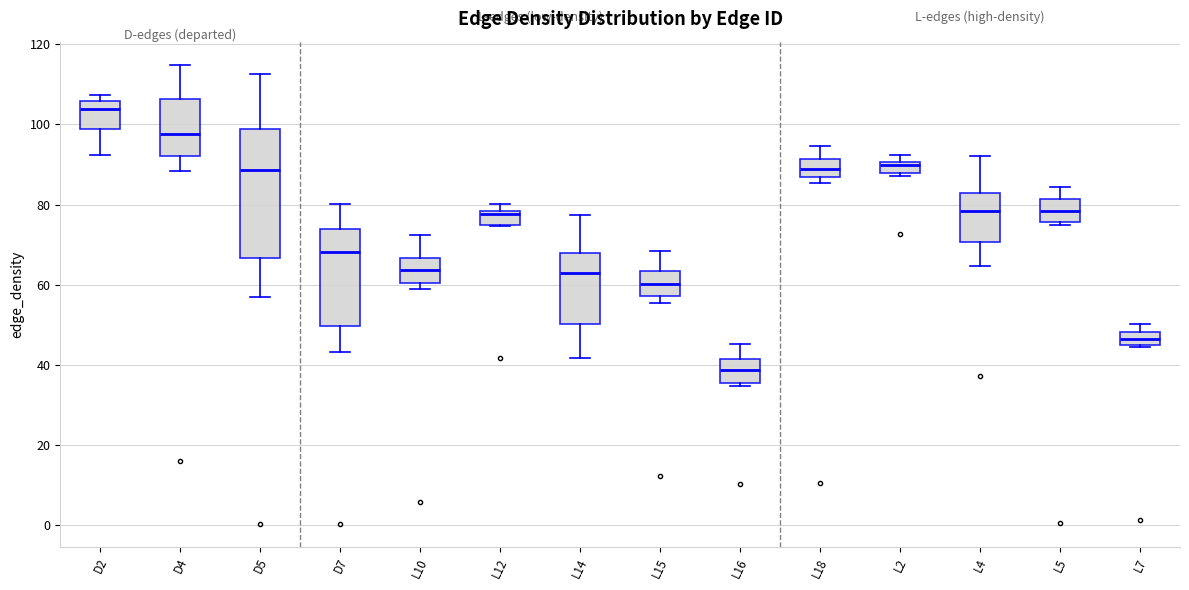

Which box has the lowest median line?

L16